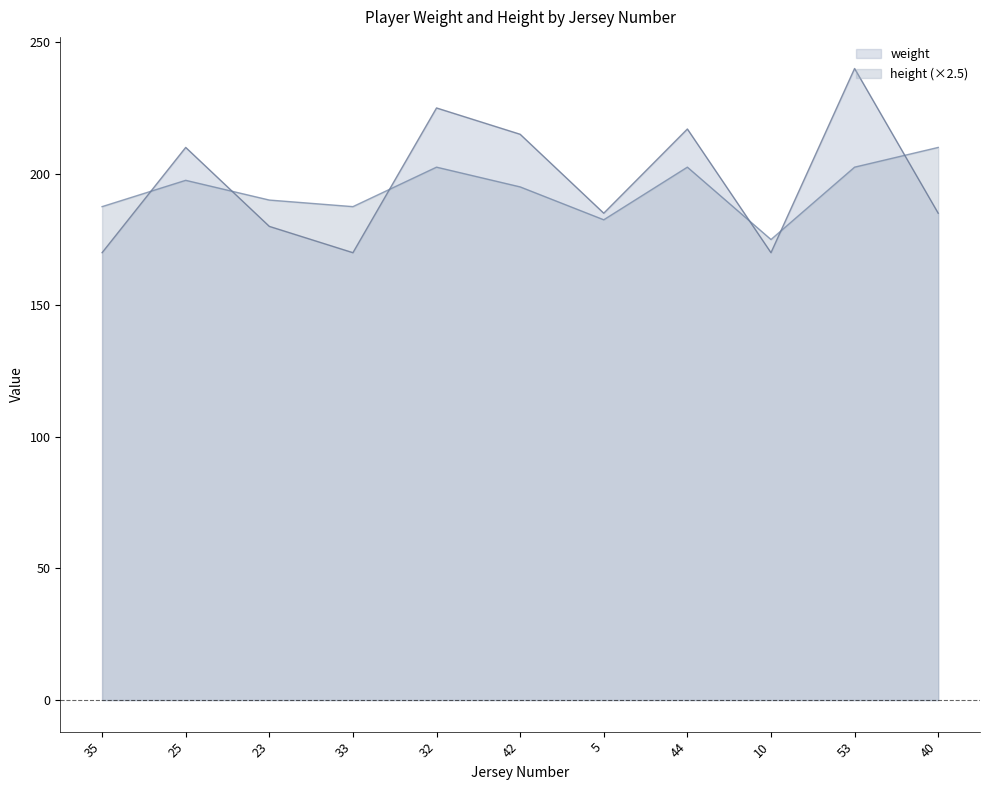

Is the value of height at 40 greater than the value of weight at 44?

No